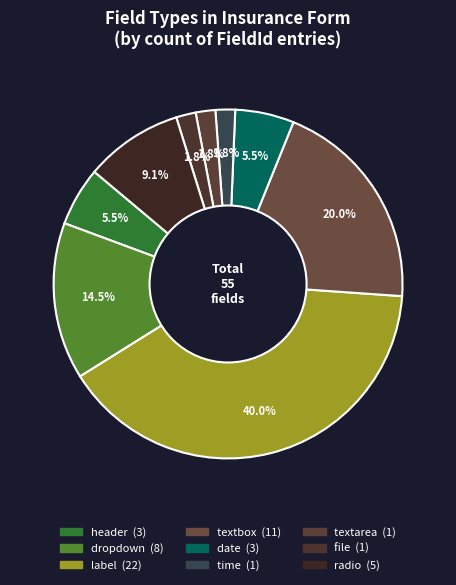

How many segments does this pie chart have?

9